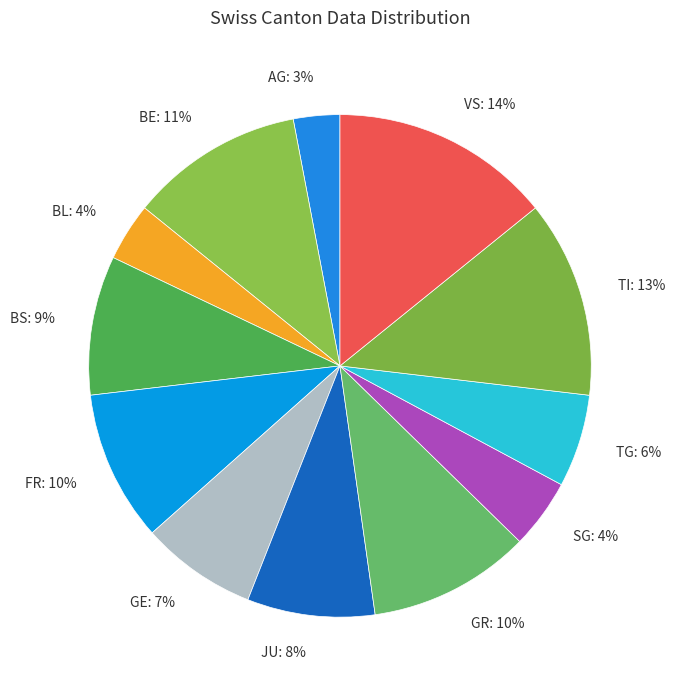

Do BL: 4% and SG: 4% together represent more than half of the pie?

No